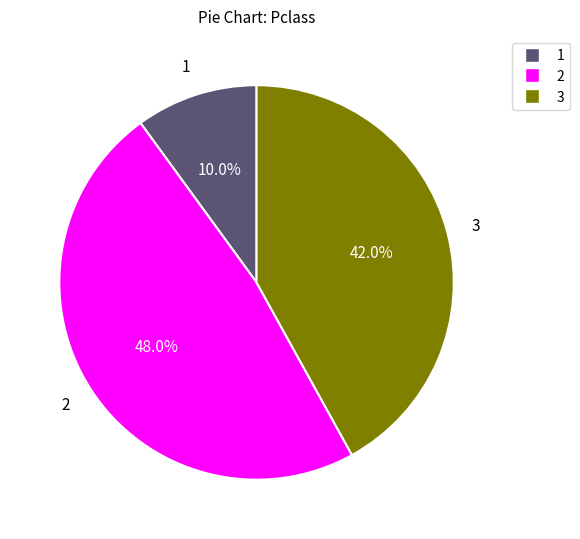

Is there any slice that represents more than half of the pie?

No